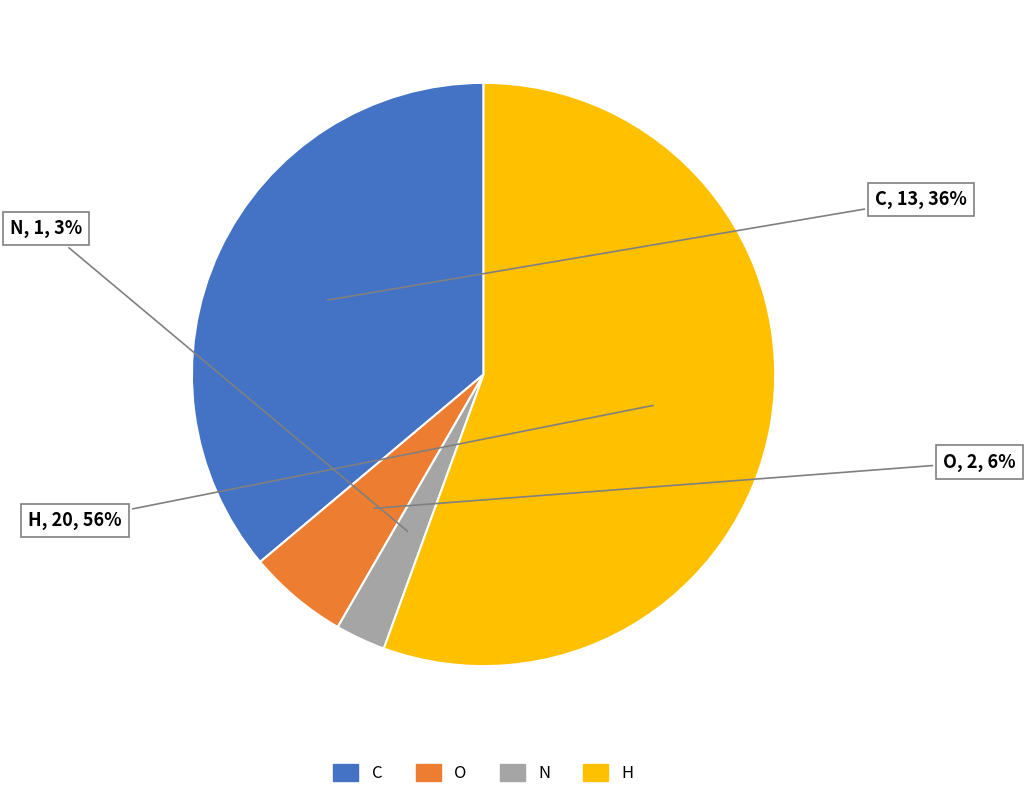

Between N and C, which is larger?

C